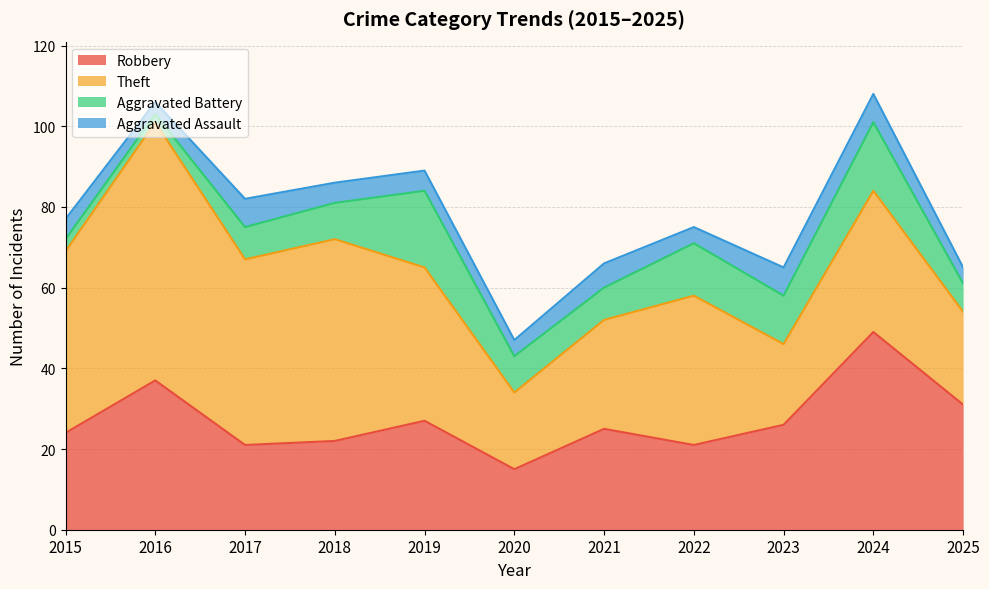

Count the number of data series in this chart.

4